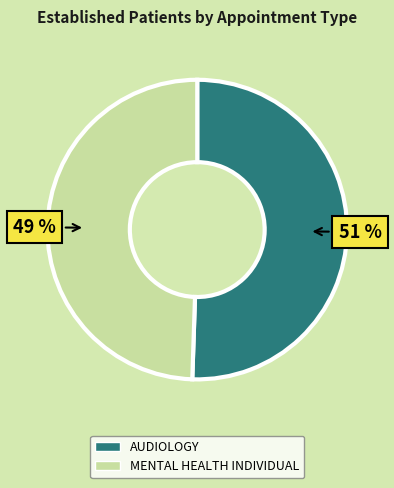

To the nearest percent, what is the average slice percentage?

50%